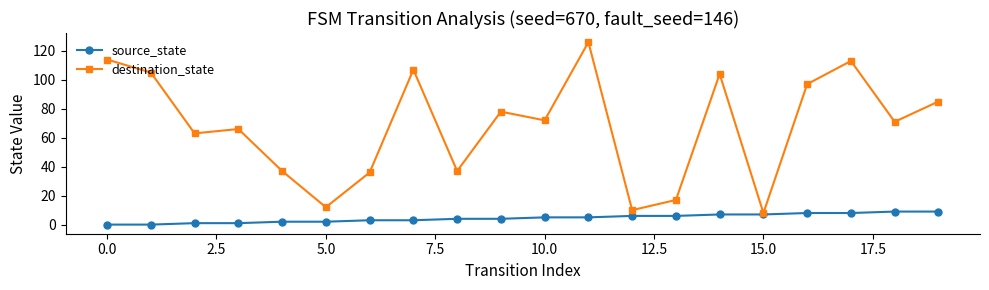

Which series has the largest total across all categories?

destination_state